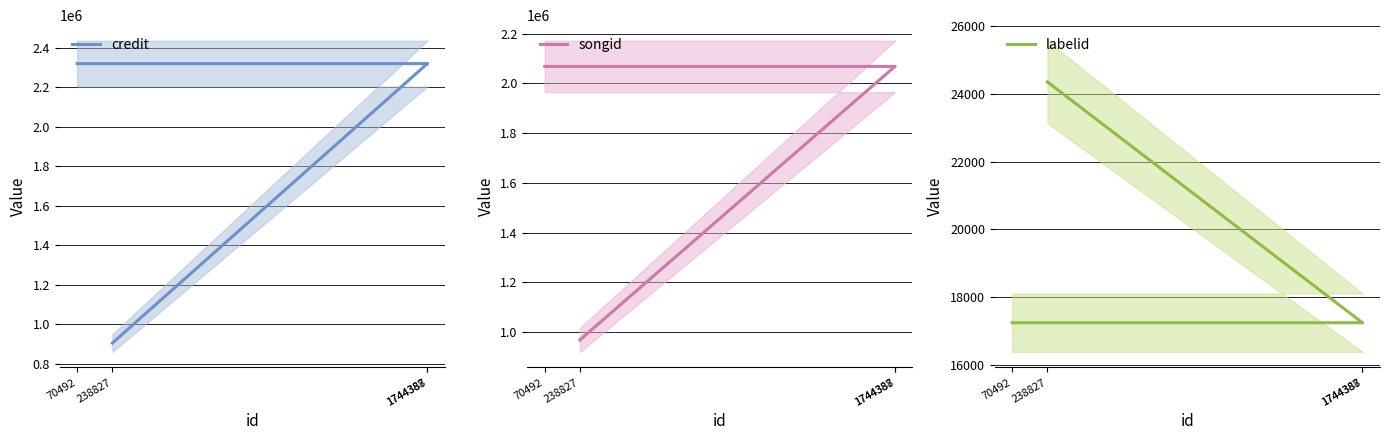

True or false: labelid has a value of 7485 at 238827.

False